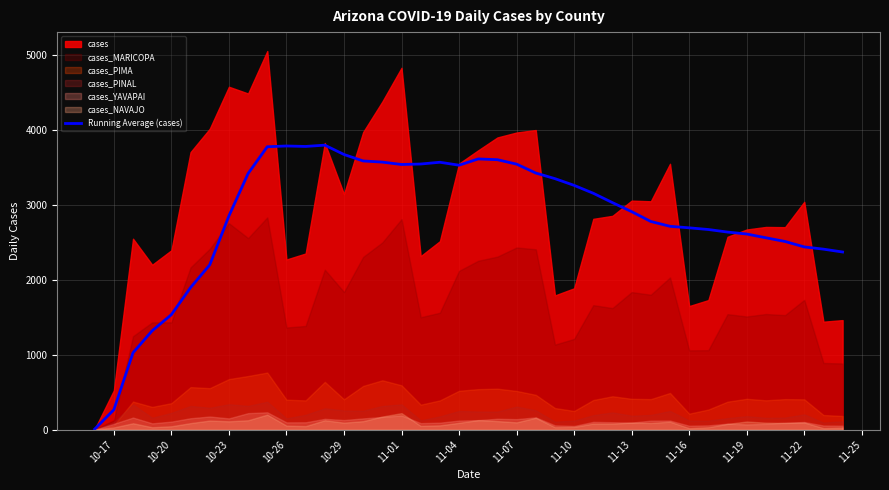

What is the difference between the second highest and second lowest values?

3515.8